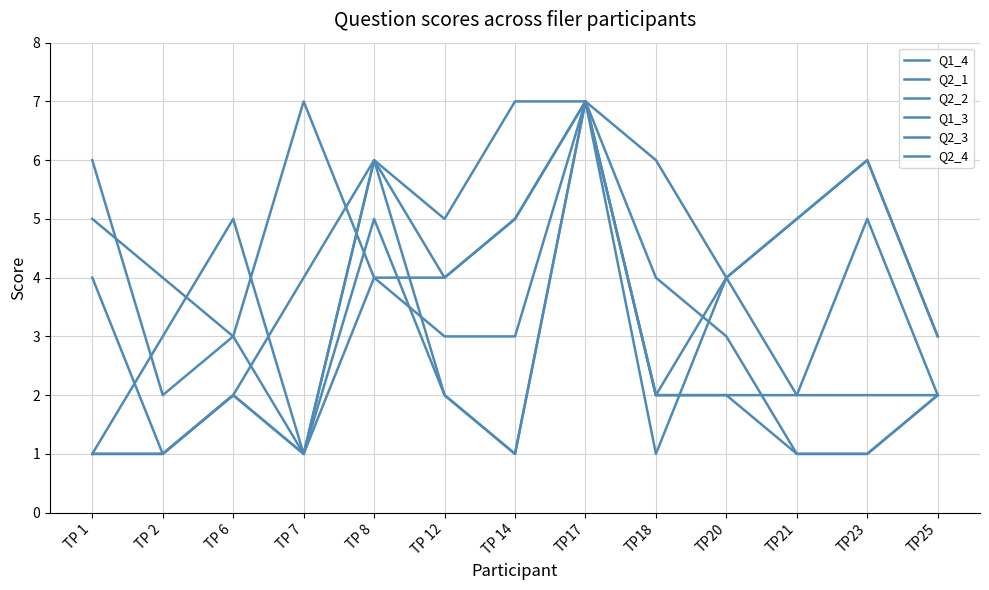

What is the spread (max minus min) of values at TP21?

4